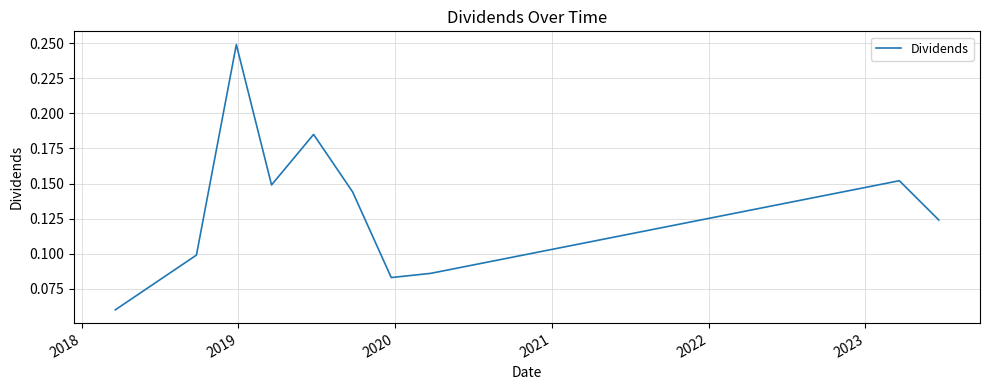

Does the chart display data point markers on the line(s)?

No